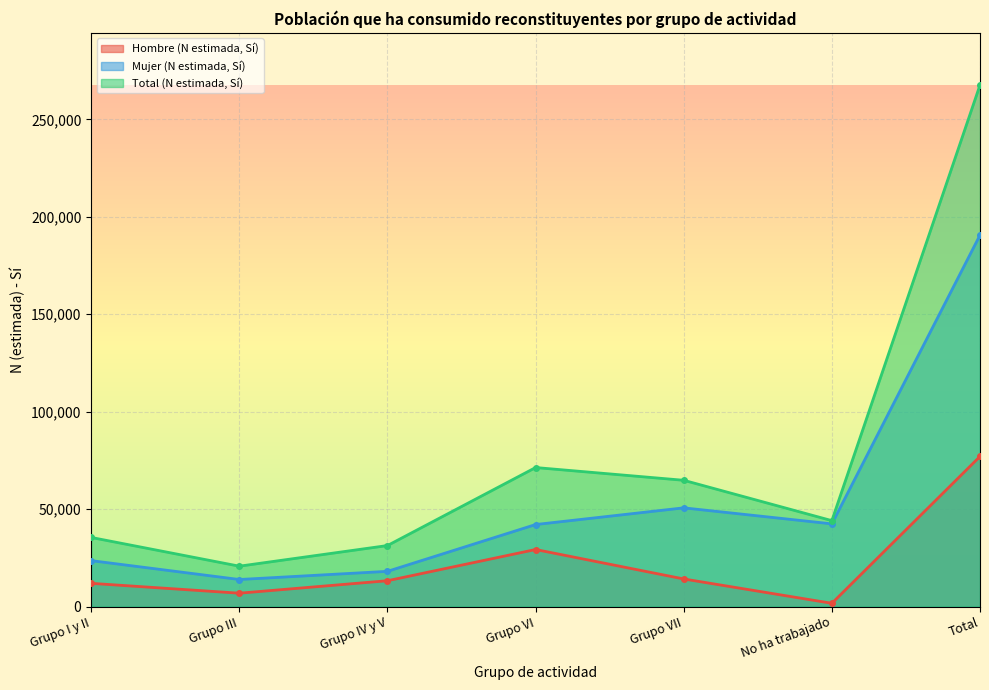

Reading right to left, what are all the values shown in this chart?

Hombre (N estimada, Sí): 77041	1655	14146	29259	13240	6839	11901
Mujer (N estimada, Sí): 190635	42427	50645	42077	18060	13870	23555
Total (N estimada, Sí): 267675	44082	64791	71336	31300	20709	35457